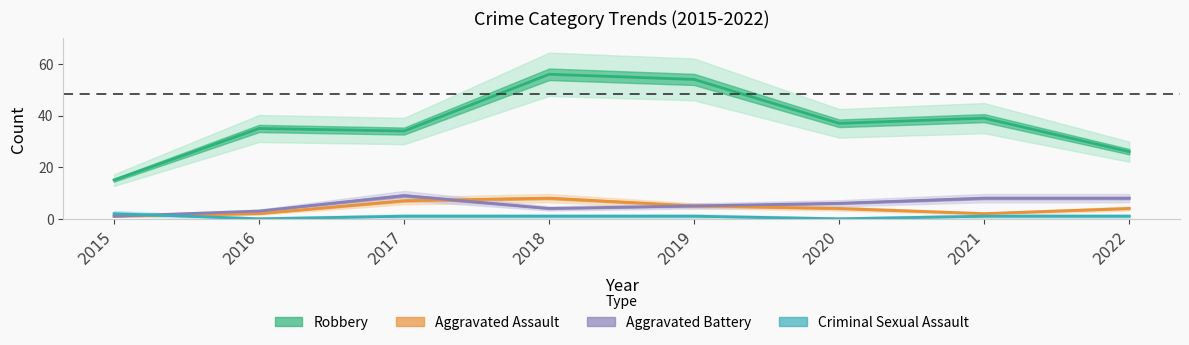

True or false: Aggravated Assault has more than 1 points higher than both neighbors.

False